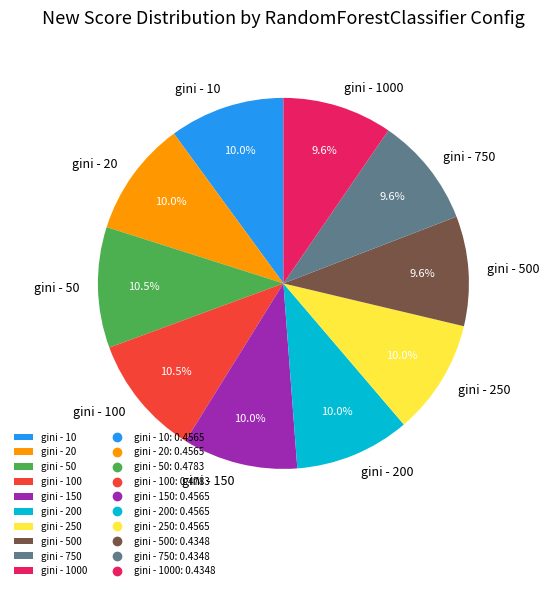

Is there a majority slice in this chart?

No